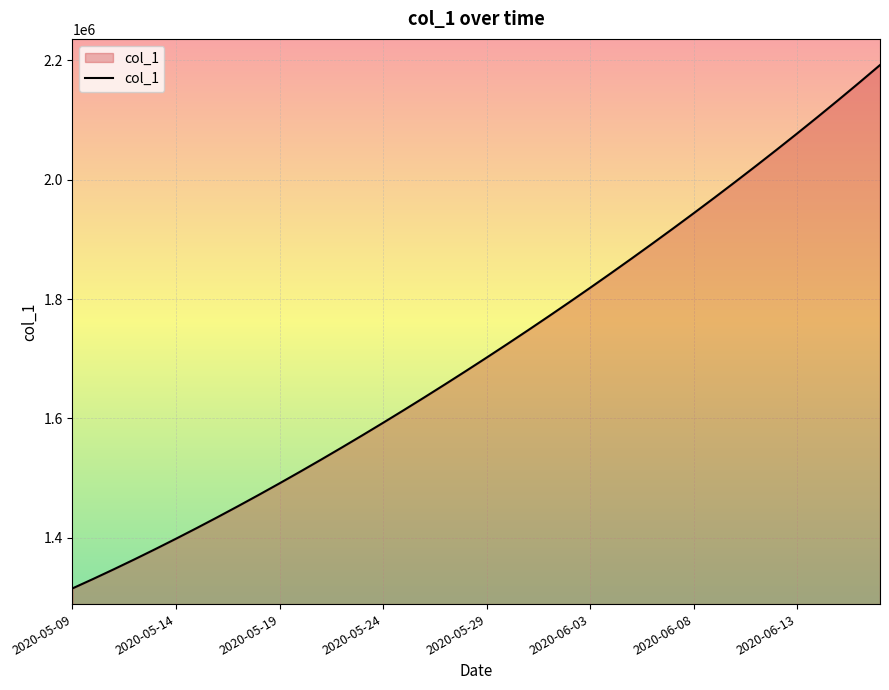

What is the greatest value displayed?

2192182.0